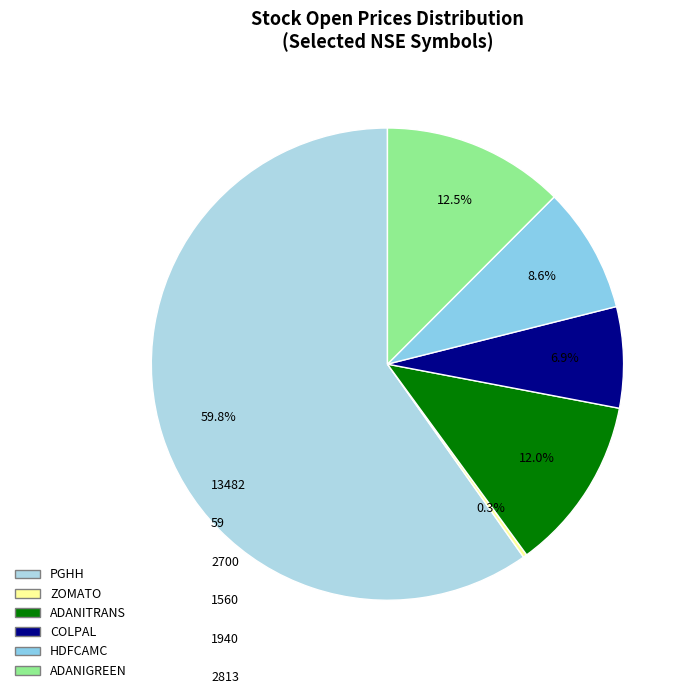

How many slices are in this pie chart?

6